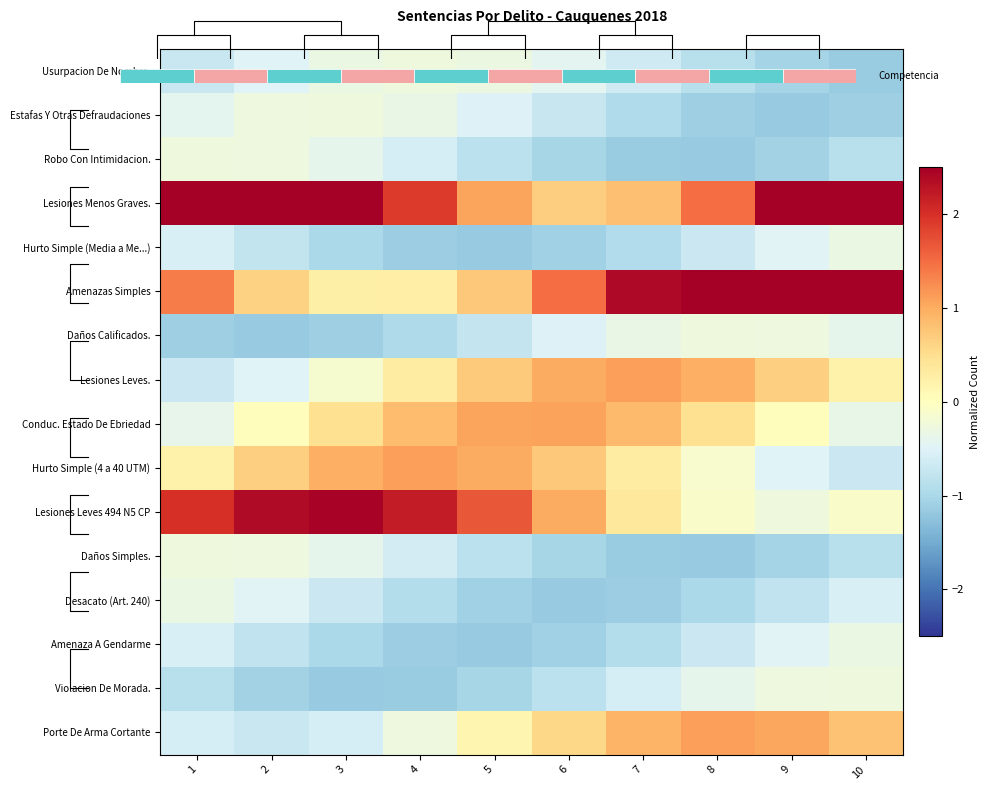

What is the smallest value displayed?

-1.2